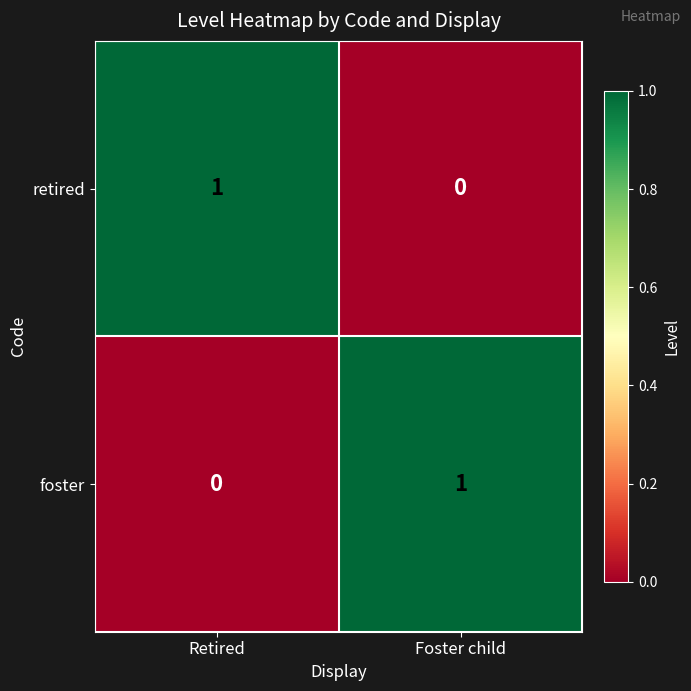

Which category has the lowest value in the foster series?

Retired